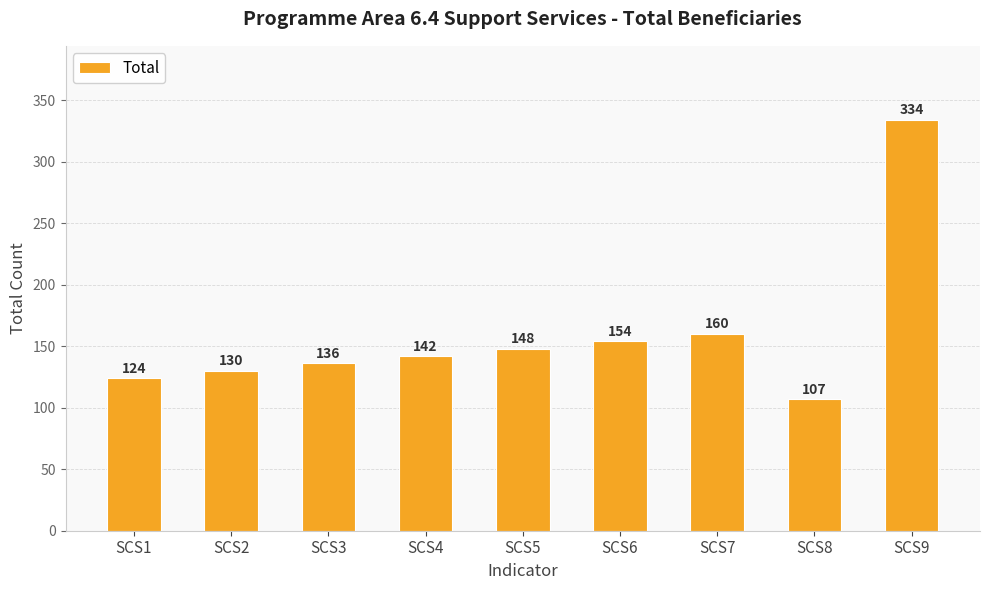

What is the value of the 1st bar from the left?

124